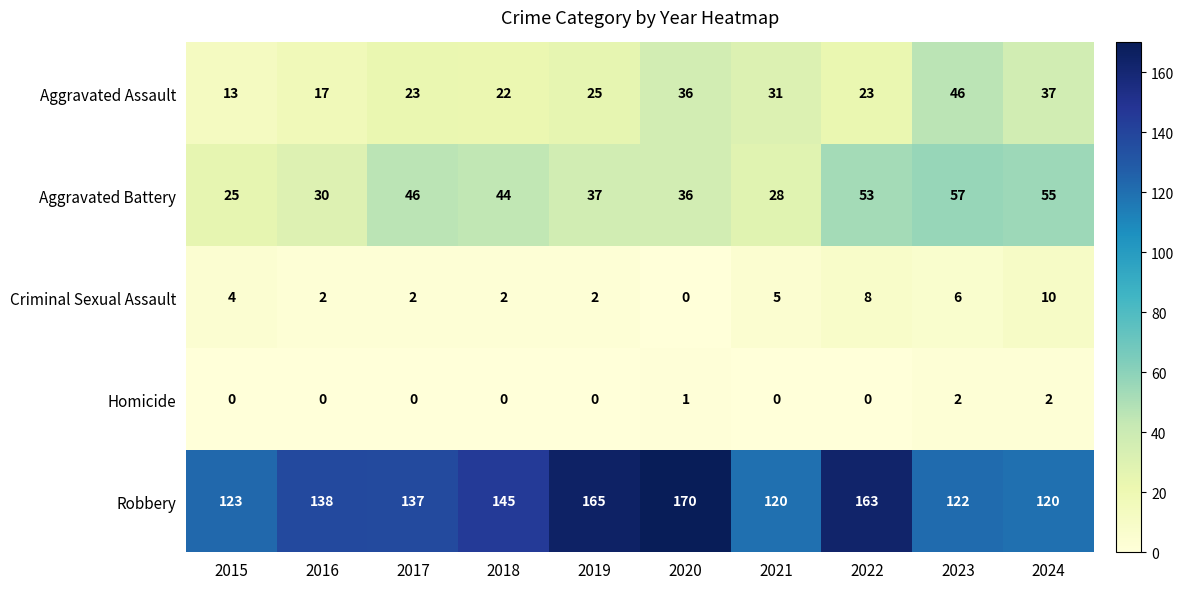

The Robbery series shows 137 at 2017. True or false?

True